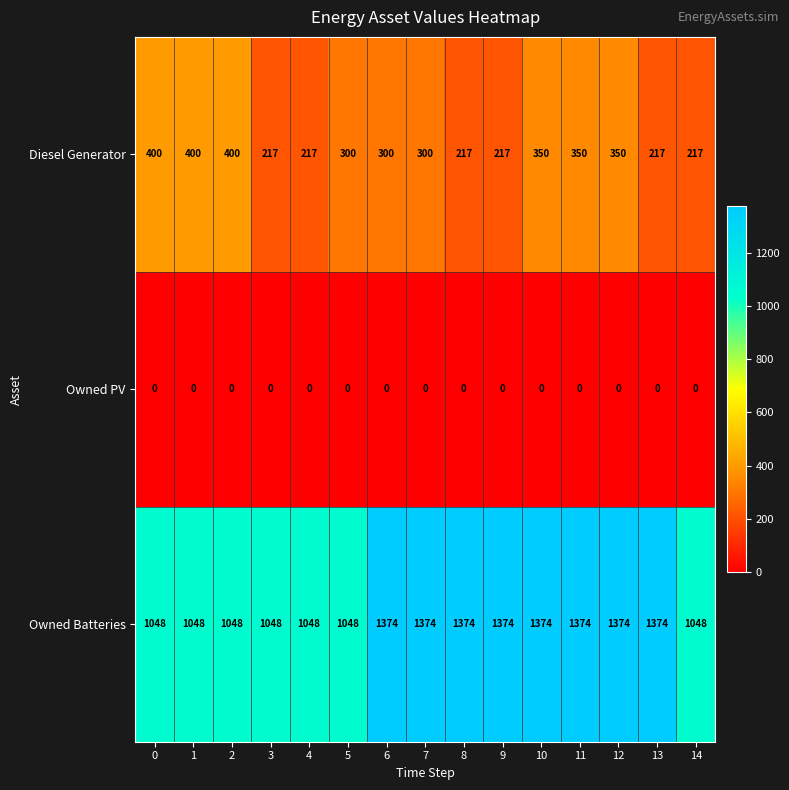

Count the Diesel Generator values in the range 217 to 350.

12